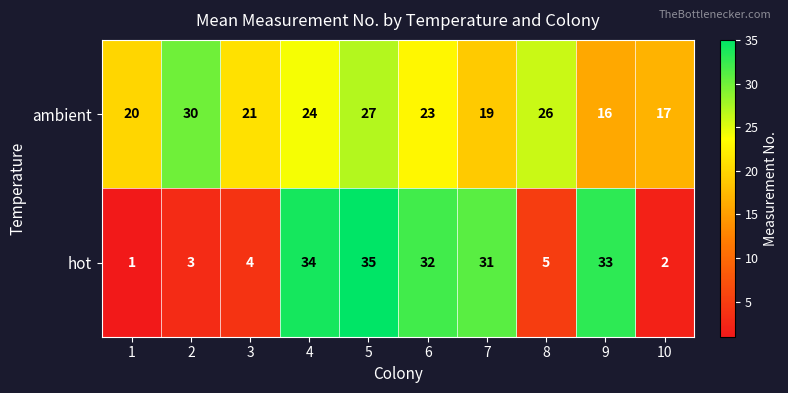

At which category is the sum across all series the highest?

5